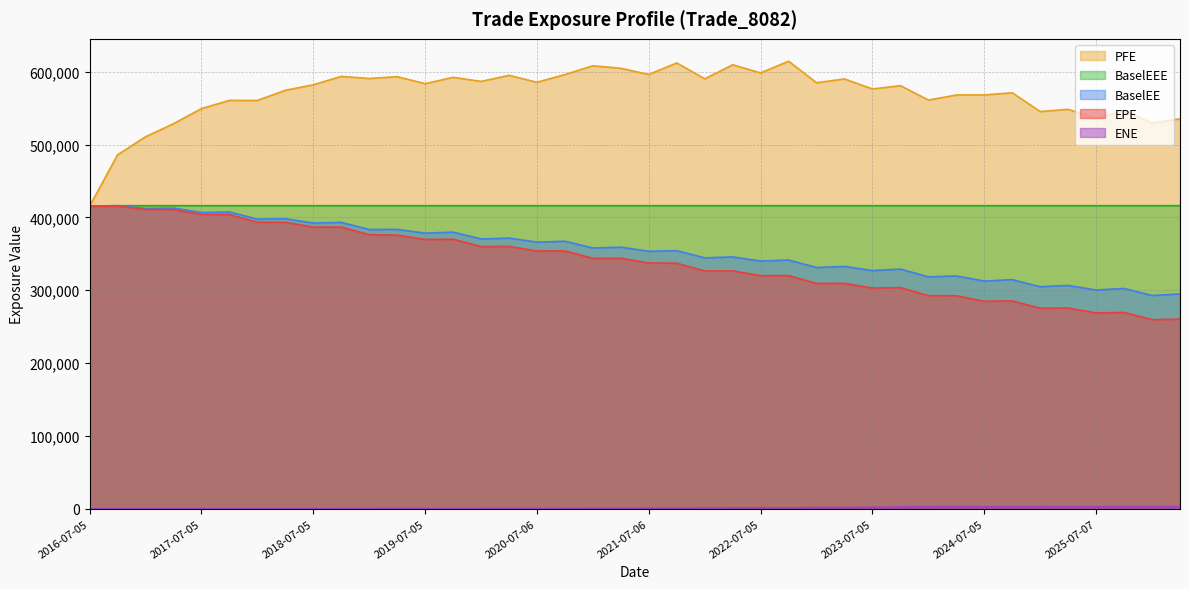

How many lines are shown in the chart?

5